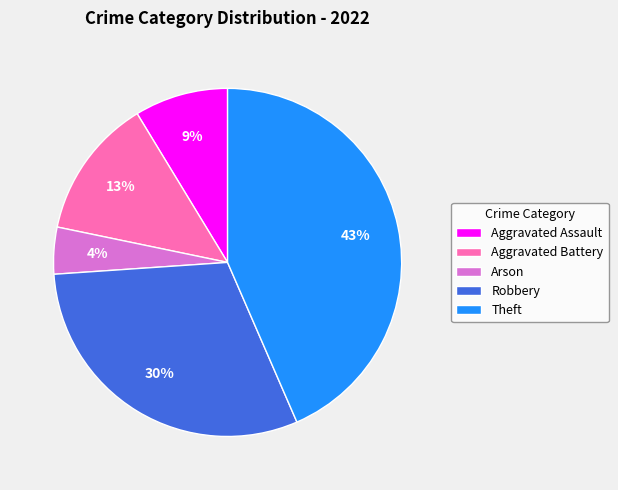

To the nearest percent, what is the difference between the largest and smallest slice percentages?

39%